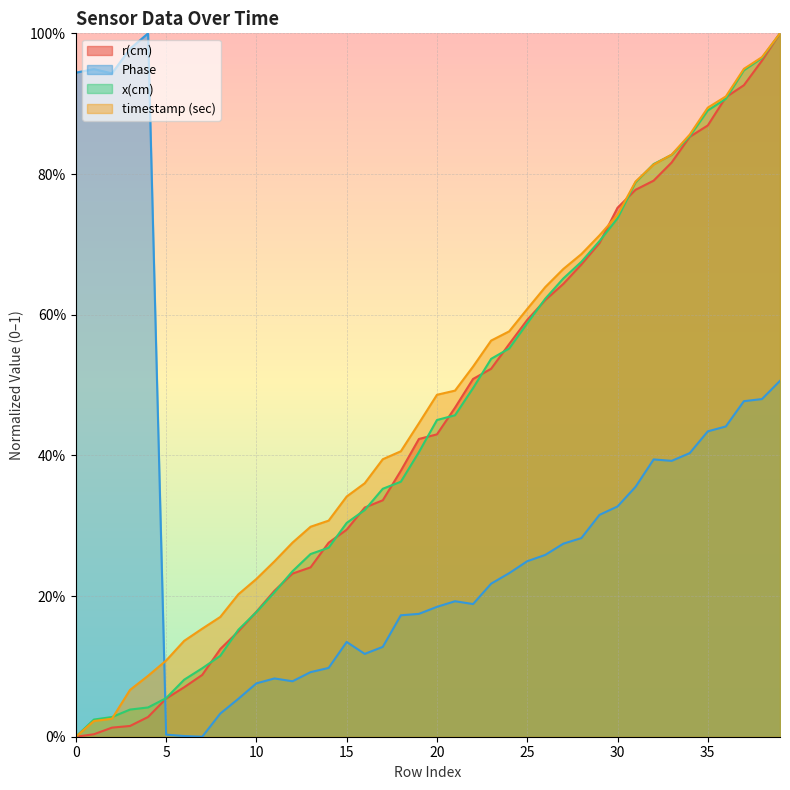

How many interior local valleys does the Phase series have?

6